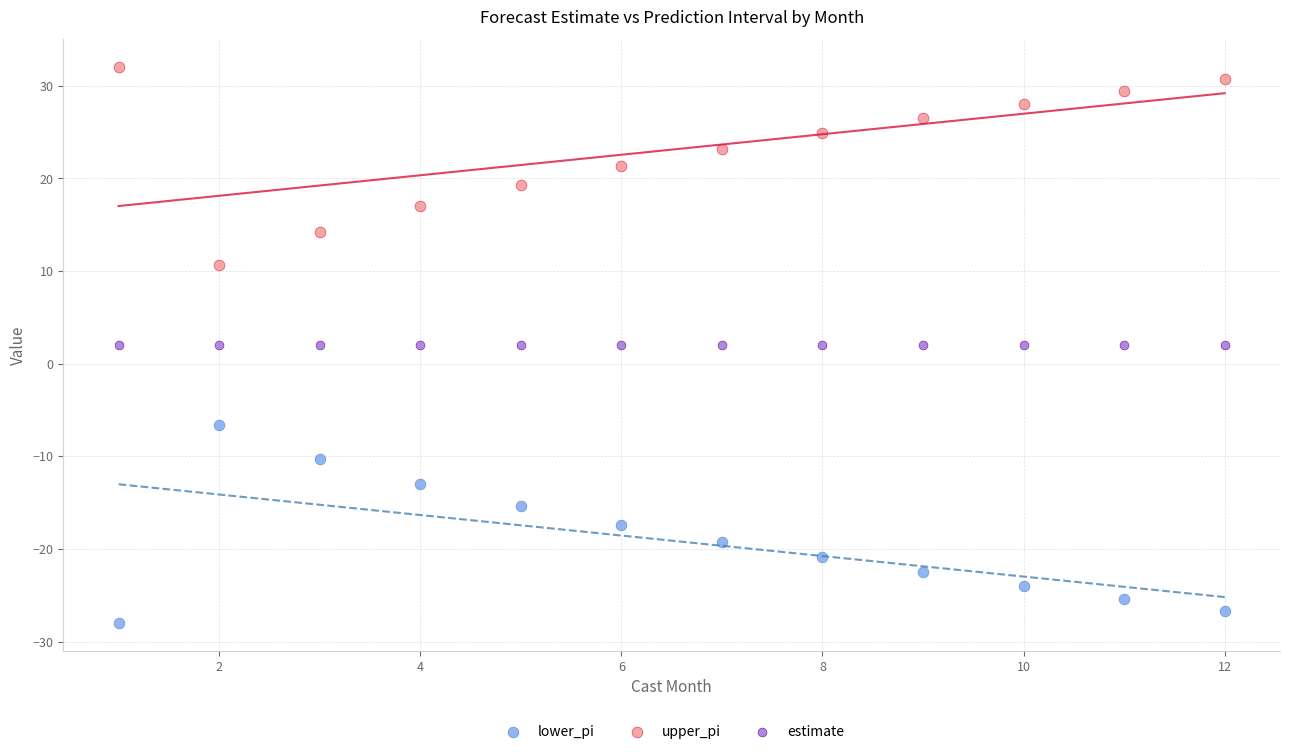

Which series reaches the maximum Y coordinate?

upper_pi